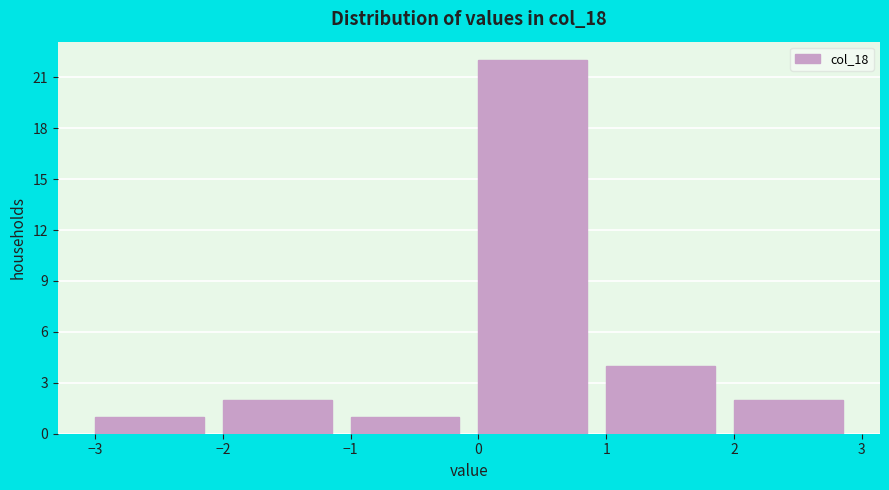

Reading left to right, transcribe this chart: for each bar, give the range it covers on the x-axis and its height. The values are not printed on the chart, so give them approximately, as read against the axis.

-3 to -2: 1
-2 to -1: 2
-1 to 0: 1
0 to 1: 22
1 to 2: 4
2 to 3: 2